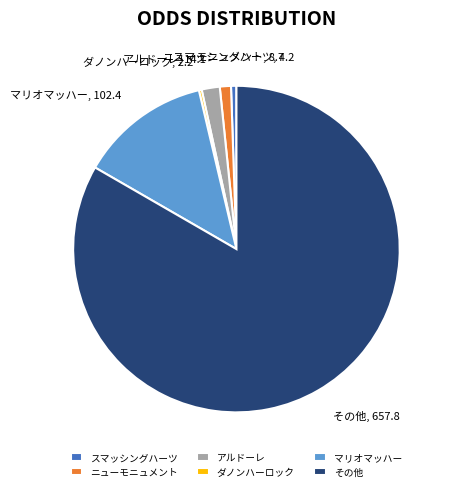

Is it true that アルドーレ is 2% of the pie?

True